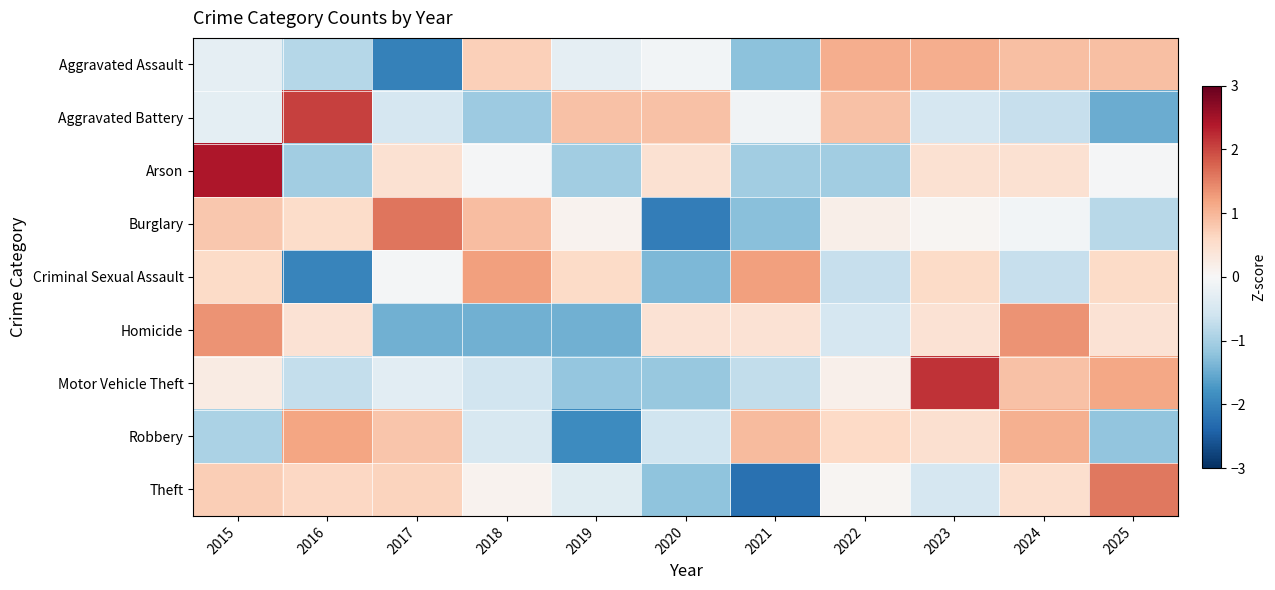

How many series are shown in this chart?

9